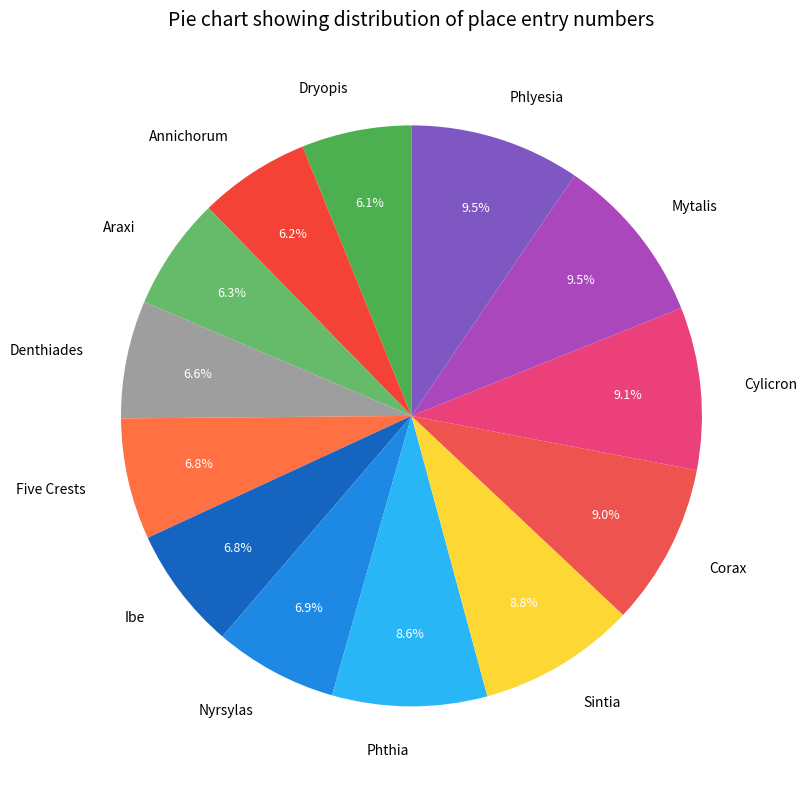

Is there any slice that represents more than half of the pie?

No